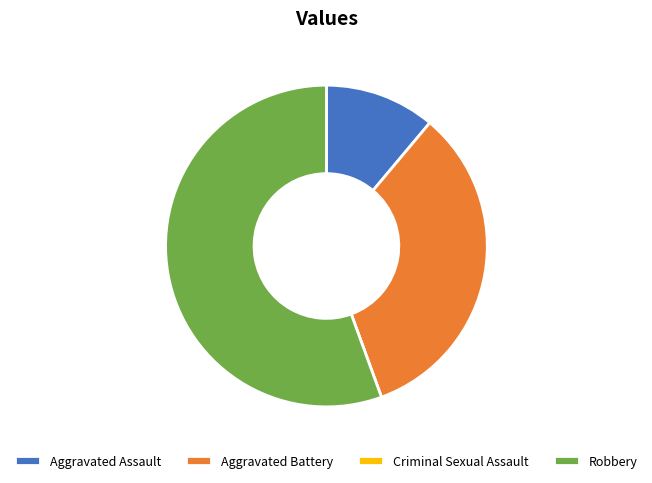

Approximately how many times larger is the value at Robbery compared to Aggravated Battery?

1.7